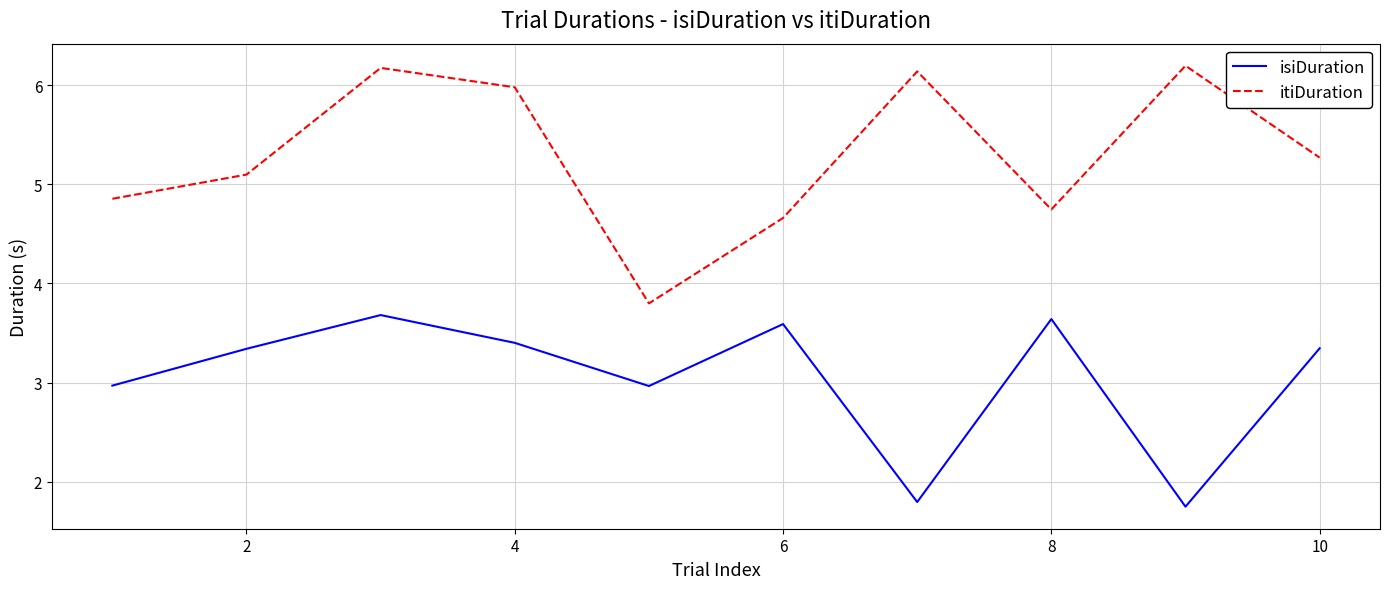

What is the sum of all itiDuration values?

52.9